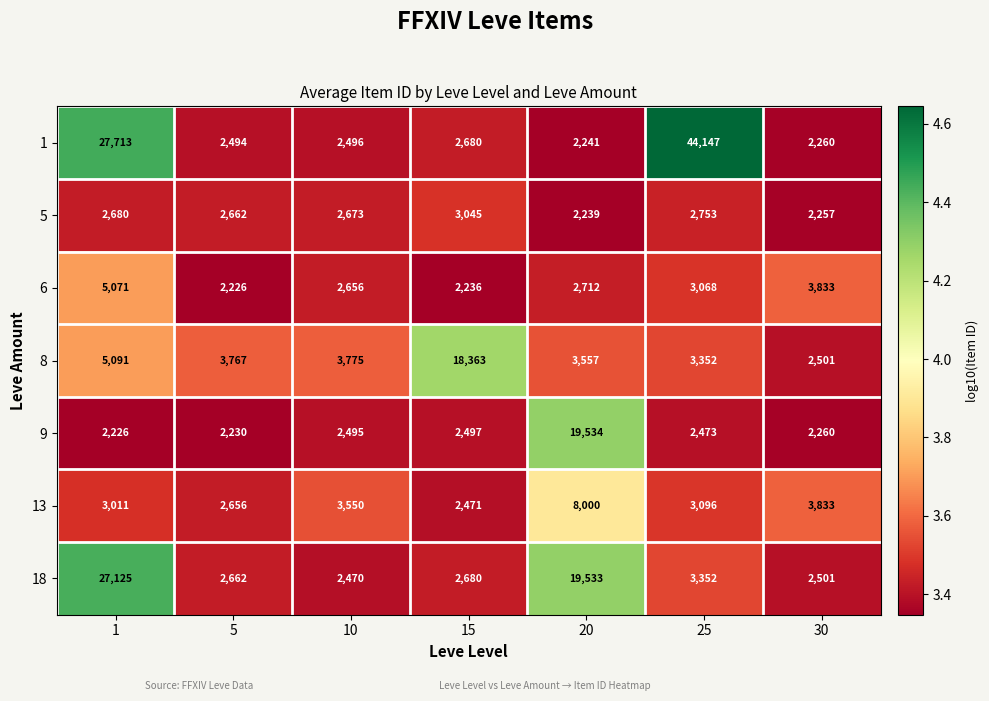

What is the greatest value displayed?

44147